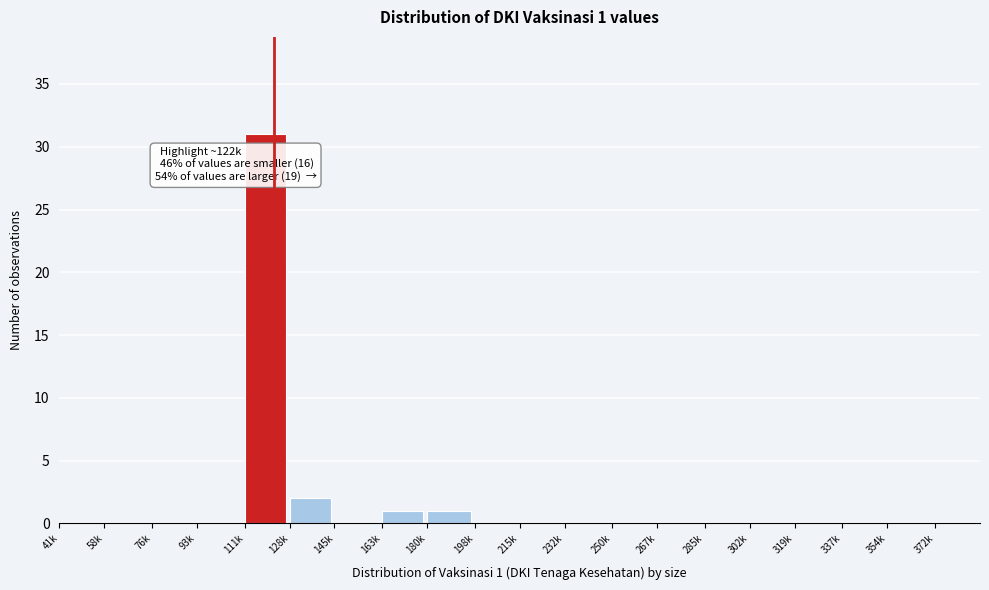

Reading left to right, what are all the values shown in this chart?

41k=0	58k=0	76k=0	93k=0	111k=31	128k=2	145k=0	163k=1	180k=1	198k=0	215k=0	232k=0	250k=0	267k=0	285k=0	302k=0	319k=0	337k=0	354k=0	372k=0